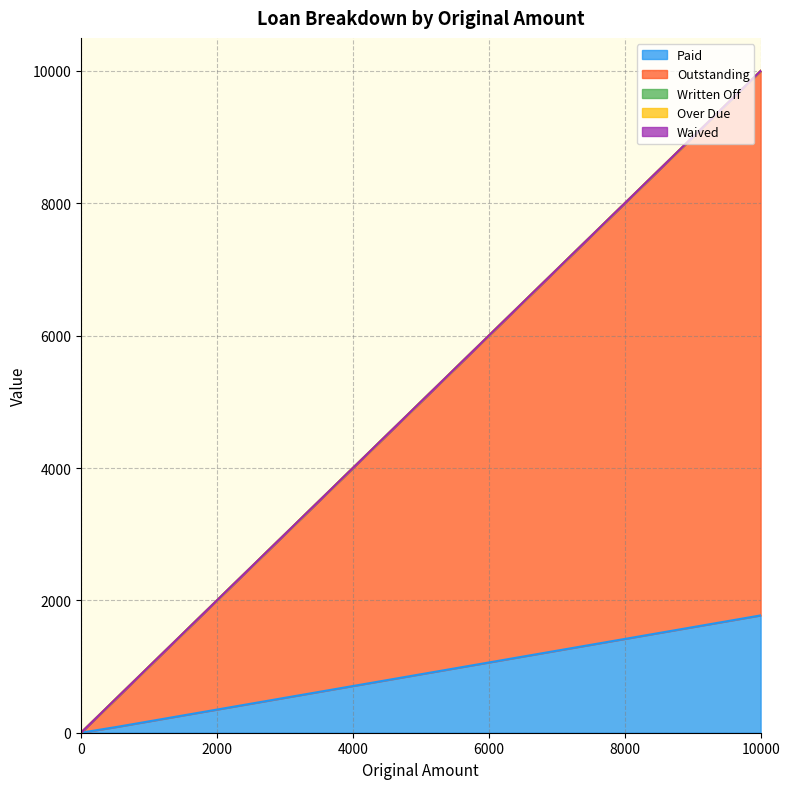

Does the chart have visible grid lines?

Yes